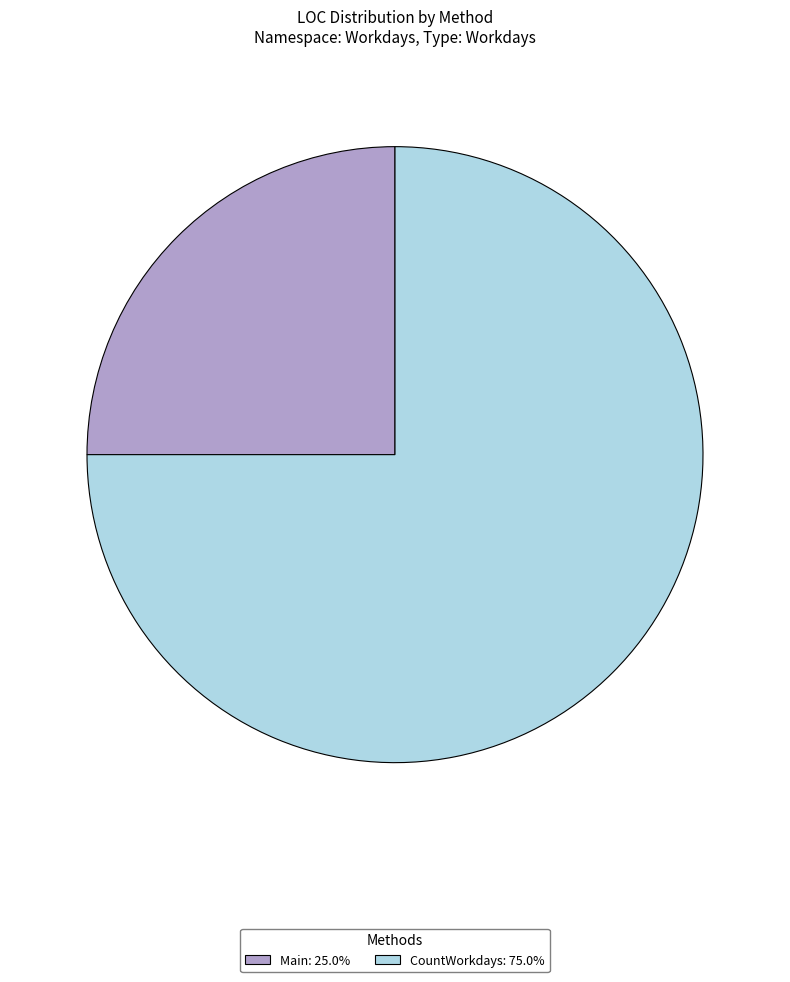

Is it true that CountWorkdays is 75% of the pie?

True